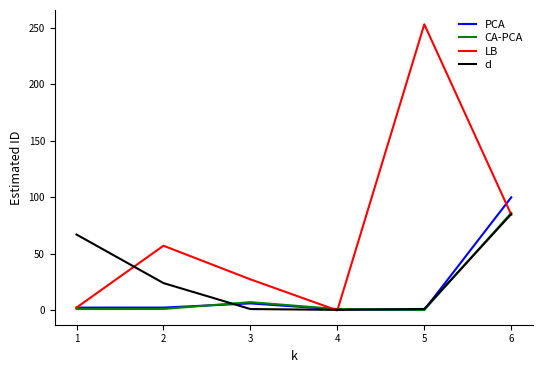

Is it true that d equals 40.4 at 6?

False